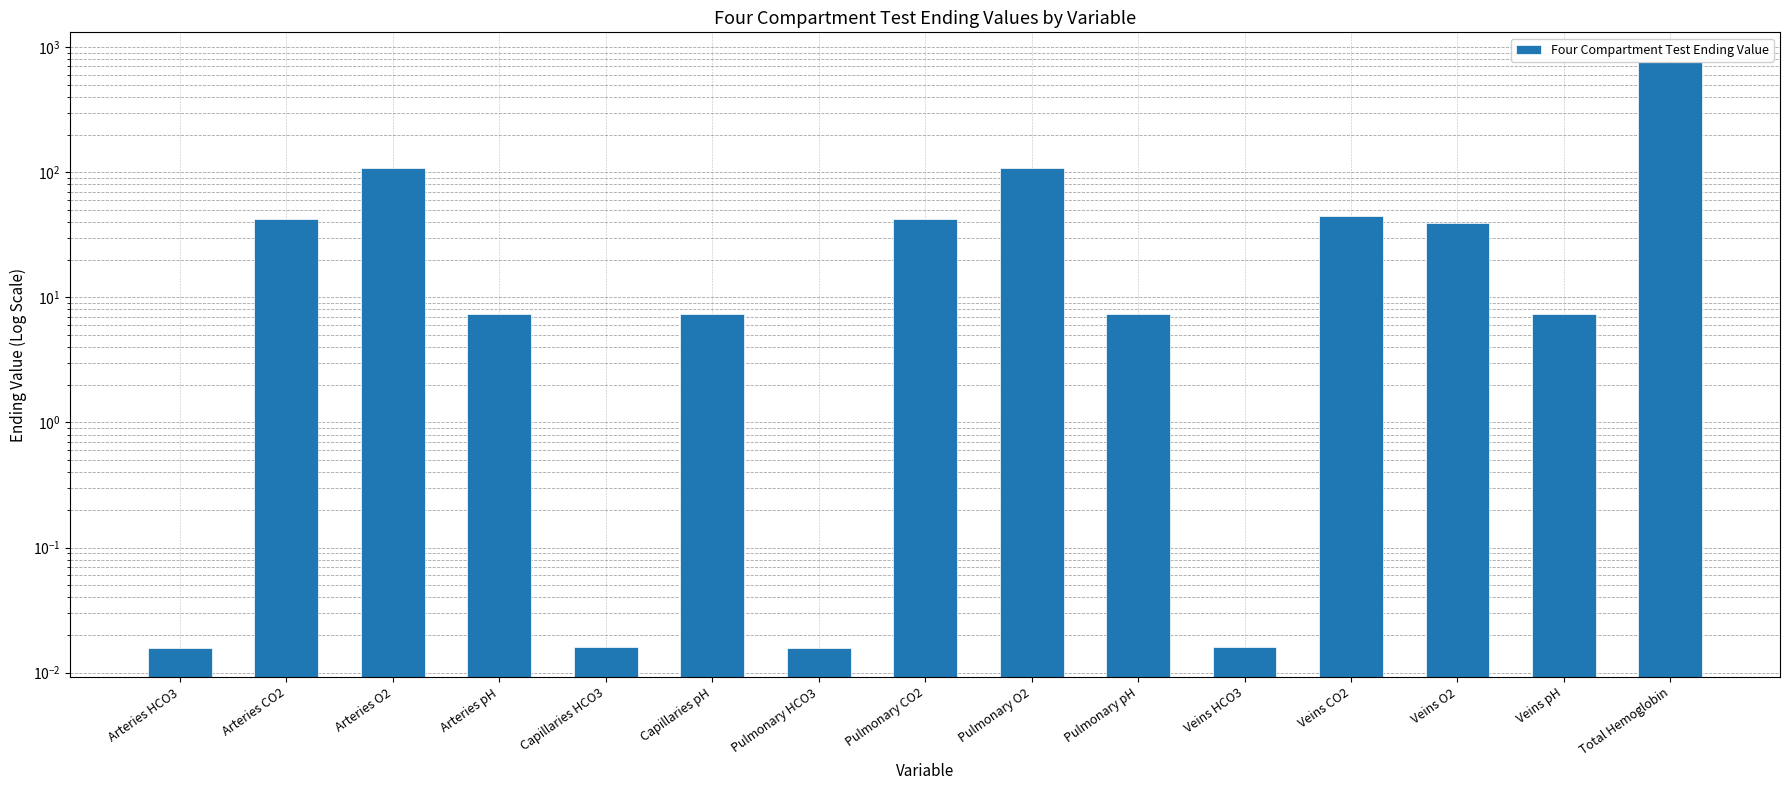

The chart shows a value of 178.5 at Arteries O2. True or false?

False